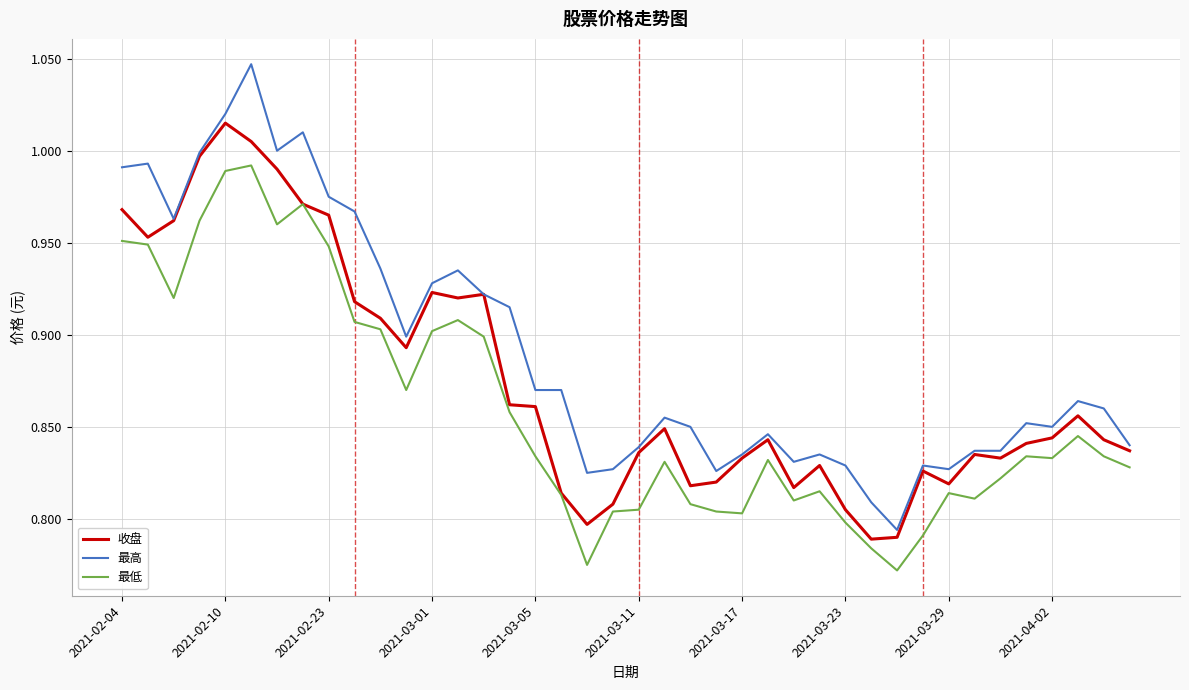

How many lines are shown in the chart?

3